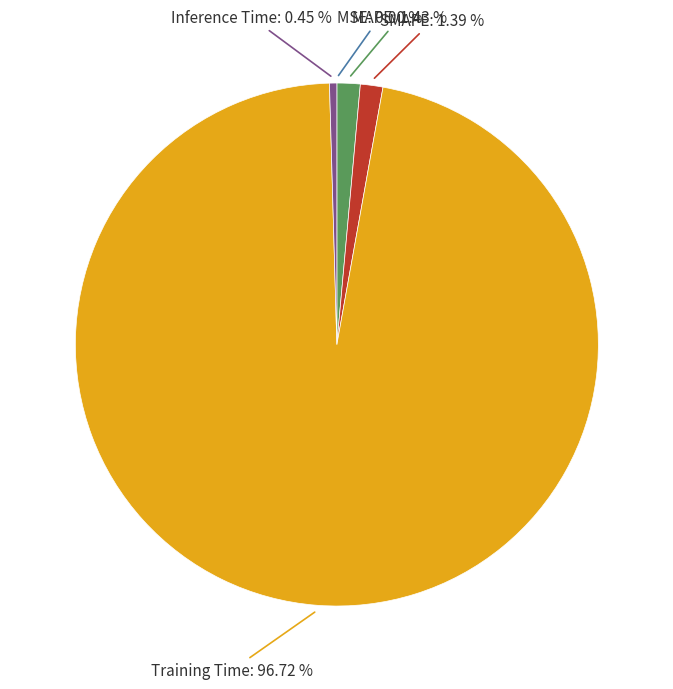

Is there a majority slice in this chart?

Yes